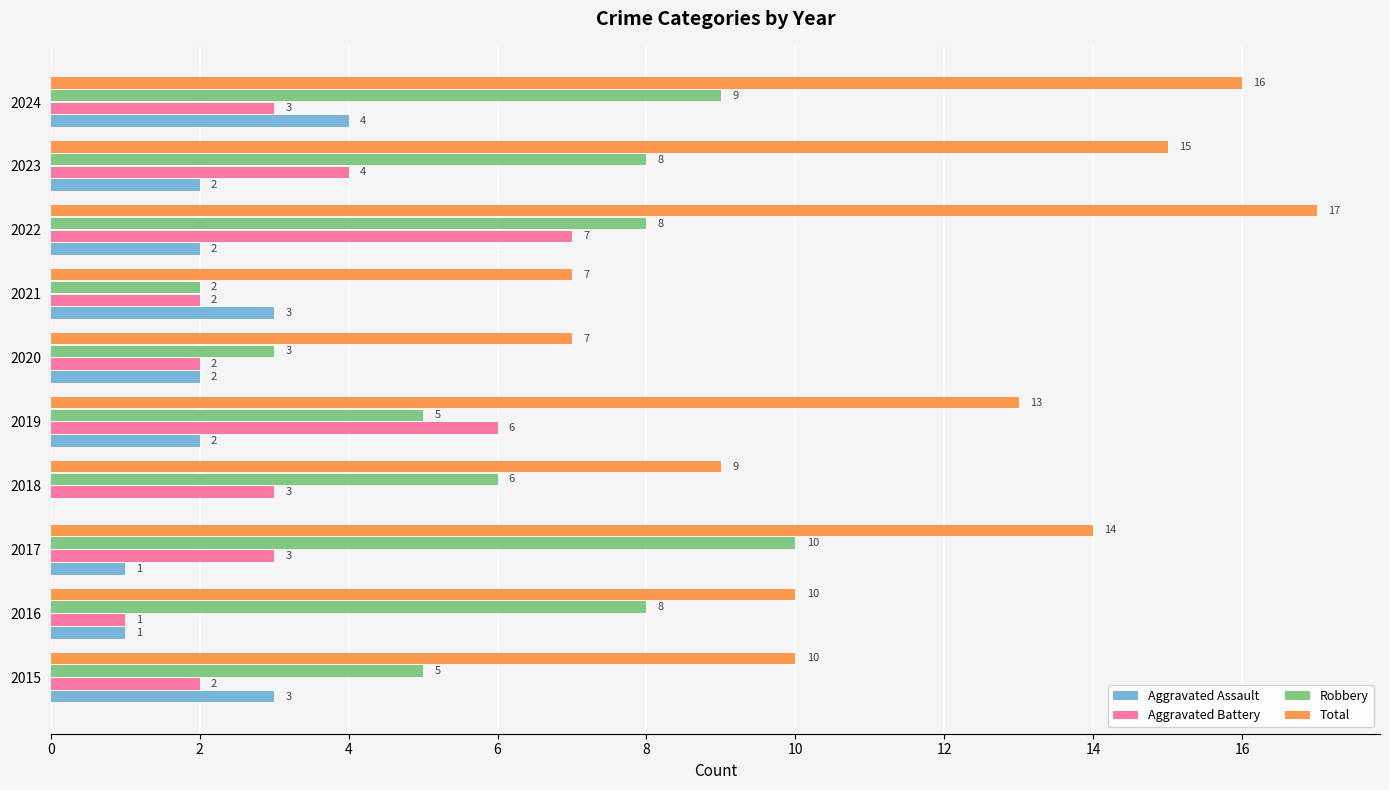

At which label is Robbery closest to 6?

2018